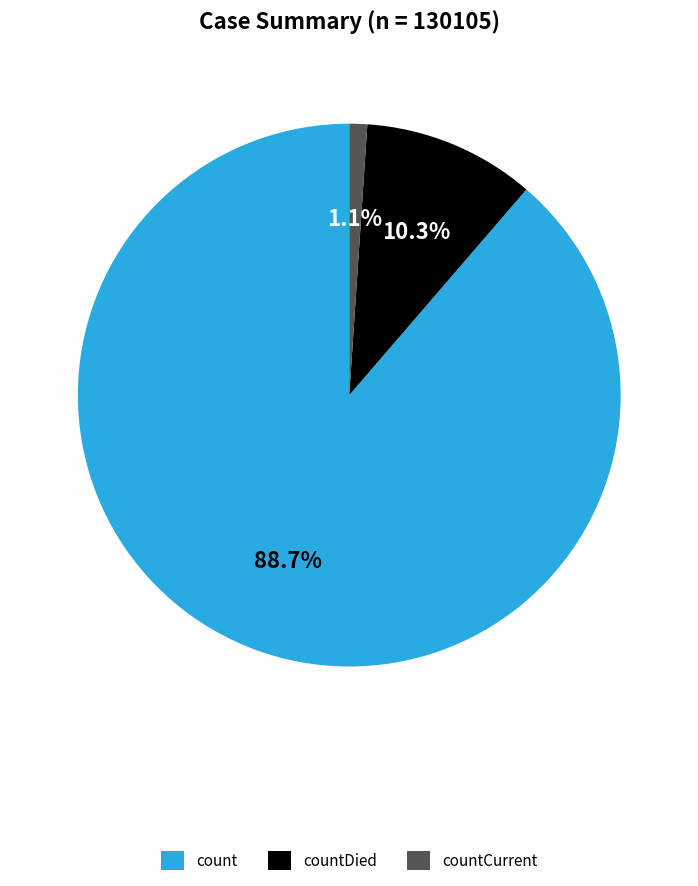

To the nearest percent, what is the combined percentage of countDied and count?

99%